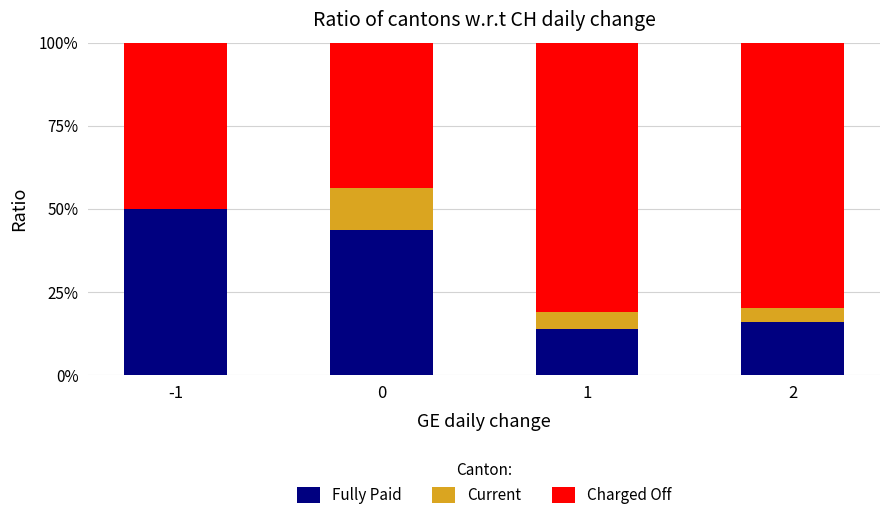

What is the total value across all series at 2?

100.0